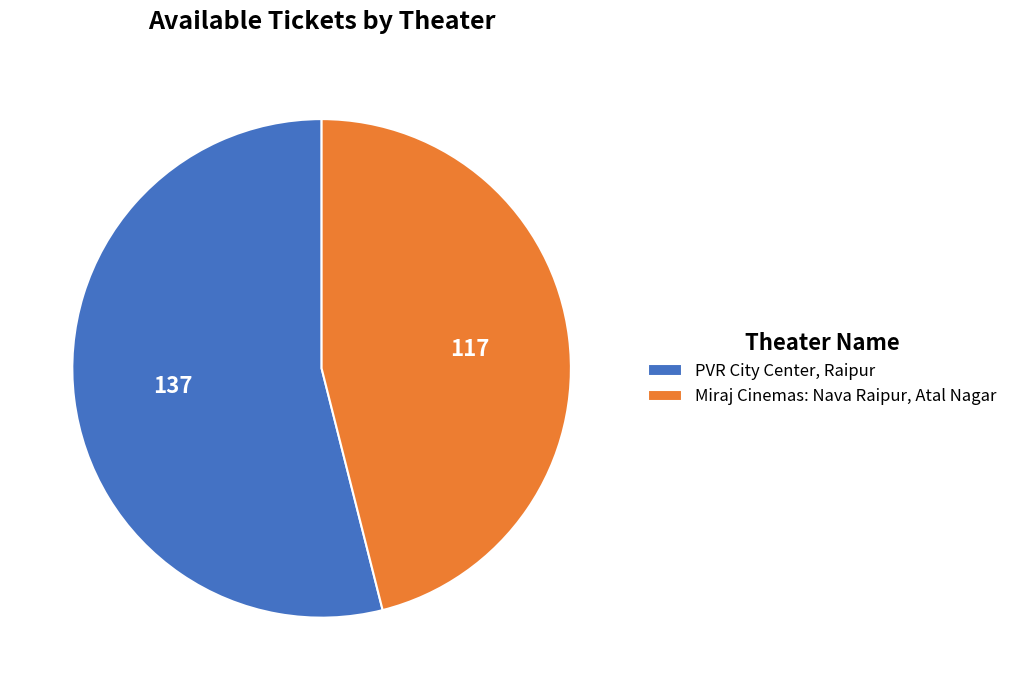

Is it true that PVR City Center, Raipur is 54% of the pie?

True